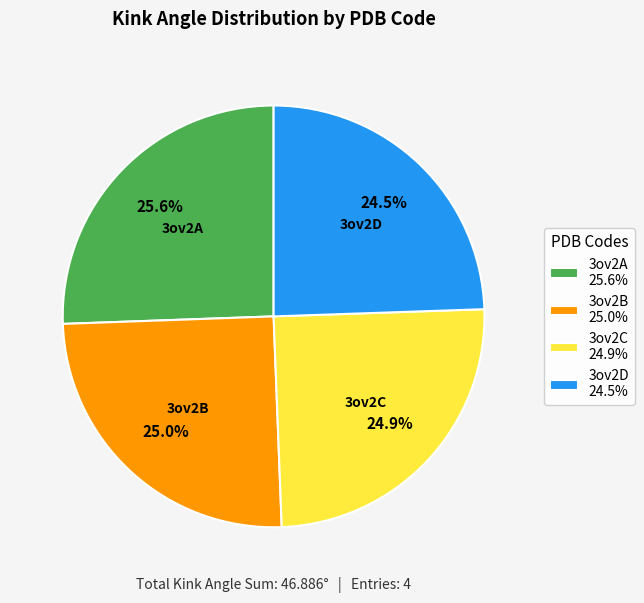

To the nearest percent, what is the combined percentage of 3ov2D and 3ov2B?

50%